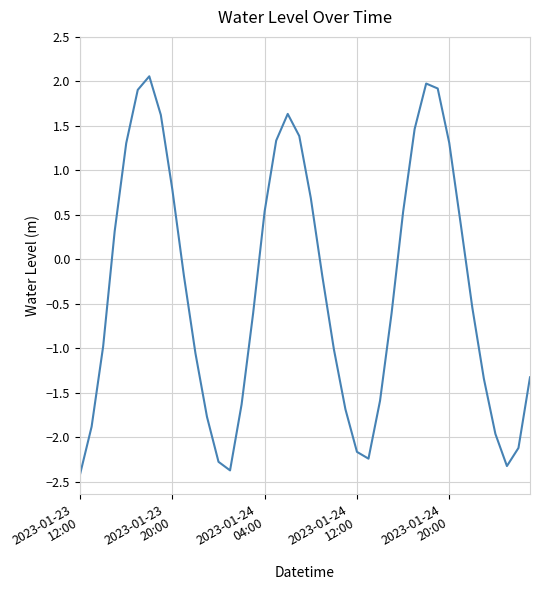

What is the greatest value displayed?

2.1